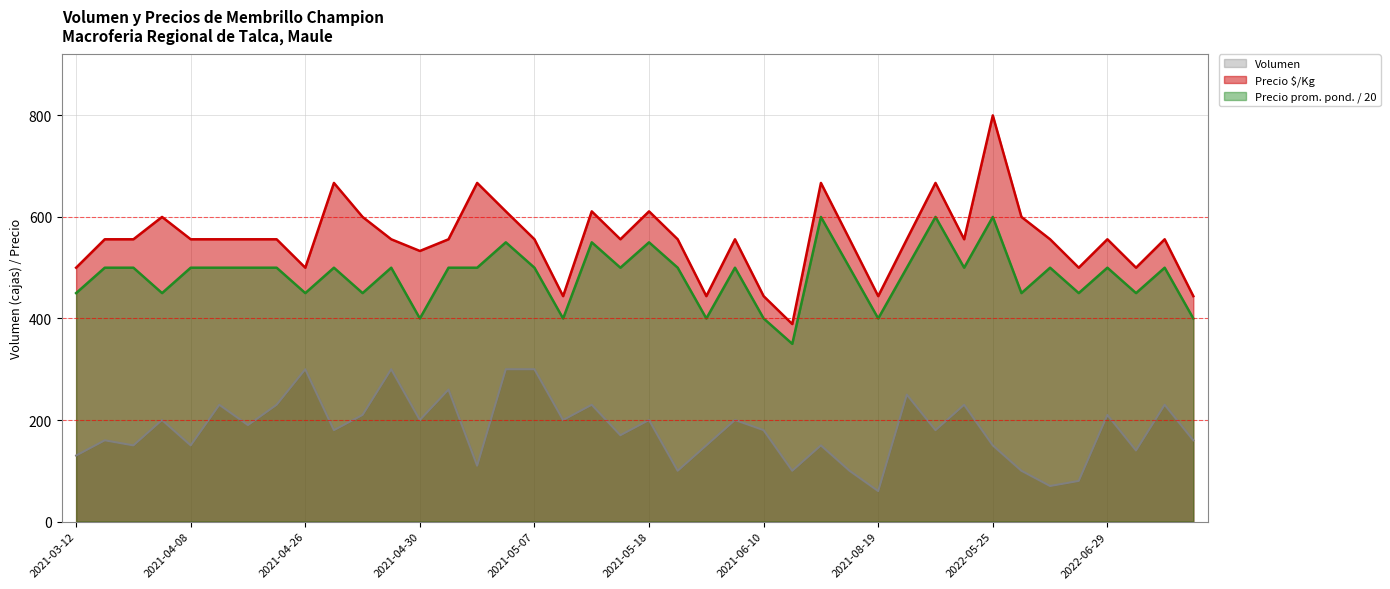

What is the smallest value displayed?

60